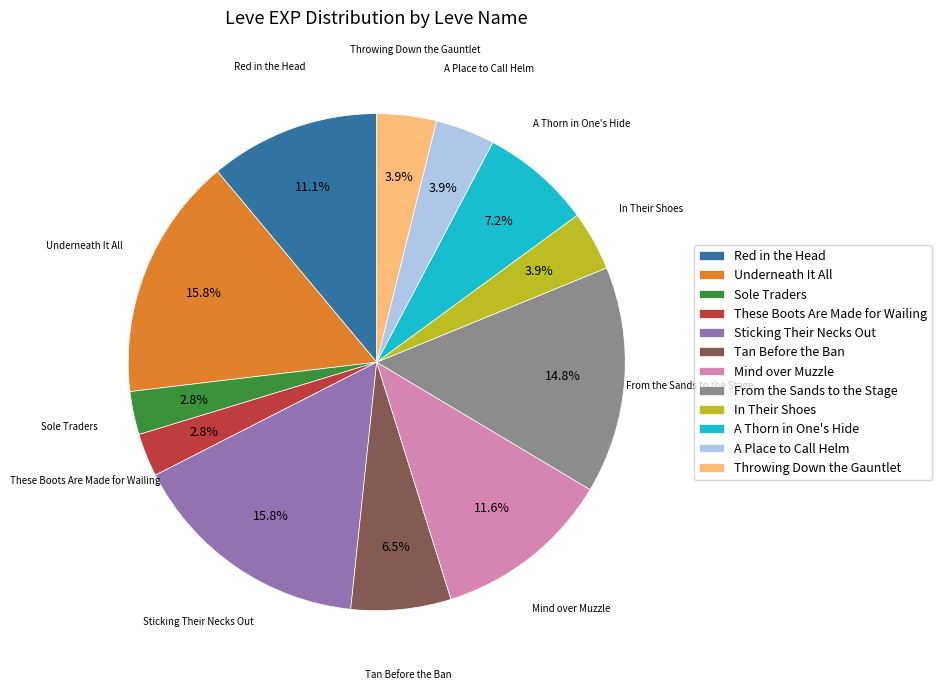

Is it true that Underneath It All is 22% of the pie?

False